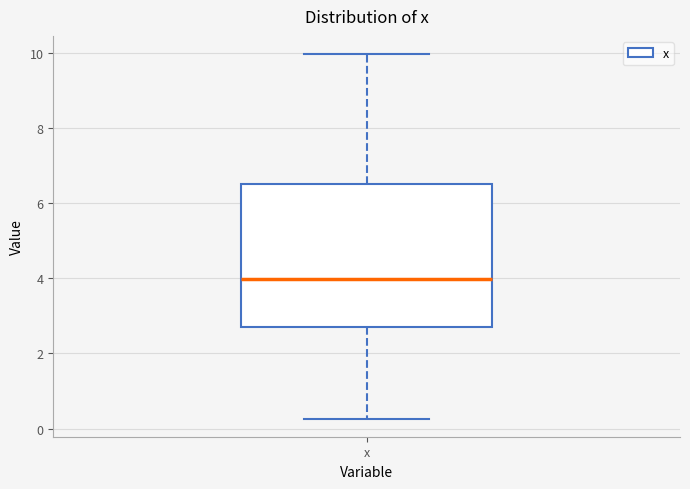

Transcribe this box plot: give where the median line is, the range the box spans, and where the two whiskers end, as read against the y-axis. The values are not printed on the chart, so give them approximately, as read against the axis.

median 4.0, box 2.6 to 6.6, whiskers 0.2 to 10.0